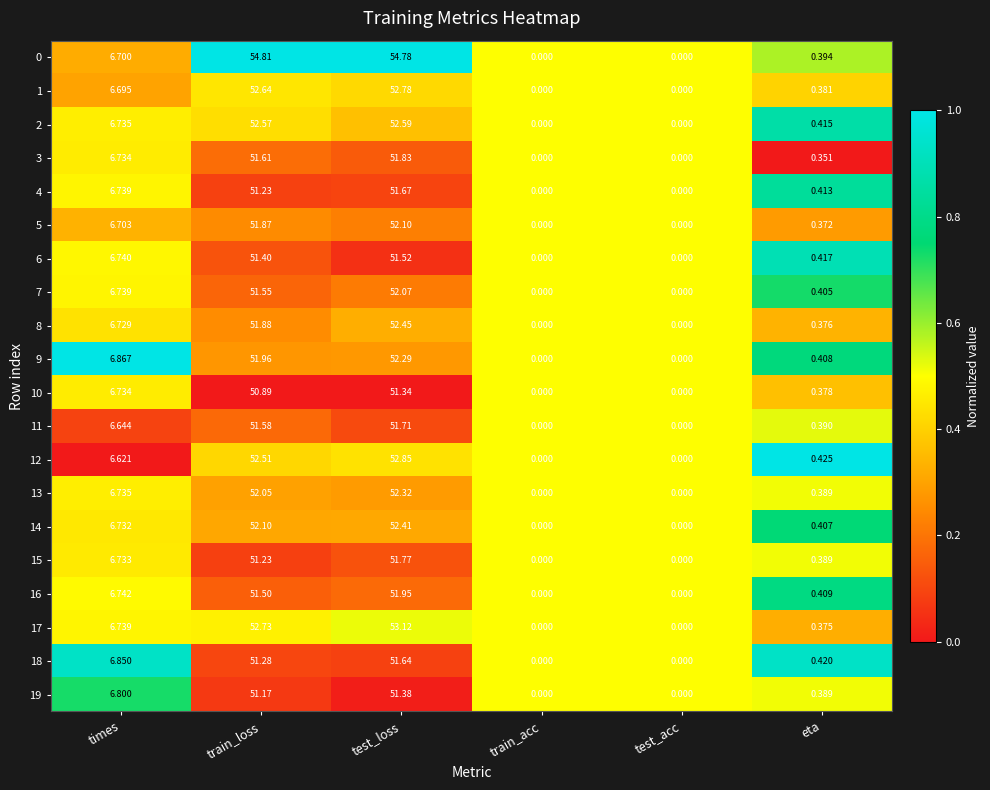

At which label does 1 first exceed 6?

times